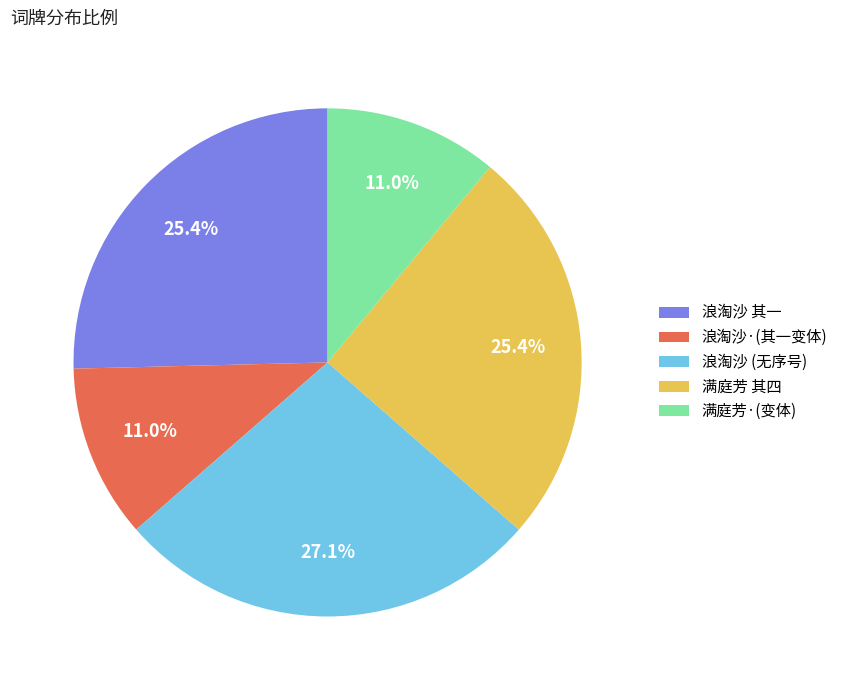

Does any single category account for the majority?

No